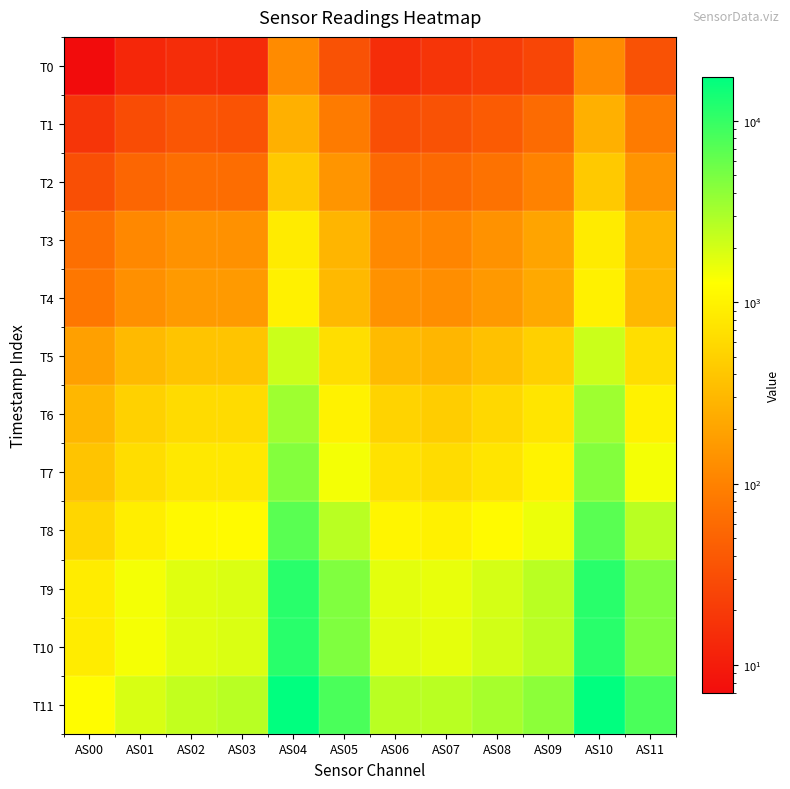

Reading left to right, what are all the values shown in this chart?

T0: AS00=7	AS01=13	AS02=15	AS03=14	AS04=122	AS05=34	AS06=15	AS07=18	AS08=21	AS09=26	AS10=121	AS11=34
T1: AS00=18	AS01=30	AS02=37	AS03=35	AS04=258	AS05=88	AS06=32	AS07=34	AS08=42	AS09=60	AS10=259	AS11=88
T2: AS00=32	AS01=54	AS02=65	AS03=64	AS04=428	AS05=150	AS06=57	AS07=57	AS08=71	AS09=101	AS10=429	AS11=148
T3: AS00=67	AS01=115	AS02=141	AS03=138	AS04=857	AS05=288	AS06=117	AS07=109	AS08=140	AS09=202	AS10=856	AS11=286
T4: AS00=79	AS01=134	AS02=165	AS03=163	AS04=962	AS05=310	AS06=140	AS07=128	AS08=160	AS09=222	AS10=962	AS11=308
T5: AS00=184	AS01=316	AS02=389	AS03=386	AS04=2206	AS05=652	AS06=327	AS07=292	AS08=365	AS09=499	AS10=2208	AS11=654
T6: AS00=295	AS01=504	AS02=620	AS03=618	AS04=3402	AS05=984	AS06=529	AS07=471	AS08=579	AS09=768	AS10=3403	AS11=986
T7: AS00=384	AS01=650	AS02=803	AS03=805	AS04=4481	AS05=1432	AS06=704	AS07=625	AS08=765	AS09=1005	AS10=4484	AS11=1432
T8: AS00=557	AS01=923	AS02=1137	AS03=1163	AS04=6868	AS05=2586	AS06=1048	AS07=961	AS08=1176	AS09=1547	AS10=6871	AS11=2588
T9: AS00=877	AS01=1429	AS02=1762	AS03=1848	AS04=11451	AS05=4662	AS06=1704	AS07=1621	AS08=1983	AS09=2606	AS10=11456	AS11=4660
T10: AS00=877	AS01=1418	AS02=1746	AS03=1859	AS04=11357	AS05=4694	AS06=1748	AS07=1670	AS08=2028	AS09=2611	AS10=11358	AS11=4698
T11: AS00=1201	AS01=1905	AS02=2378	AS03=2646	AS04=17331	AS05=8008	AS06=2582	AS07=2581	AS08=3157	AS09=4121	AS10=17343	AS11=8020